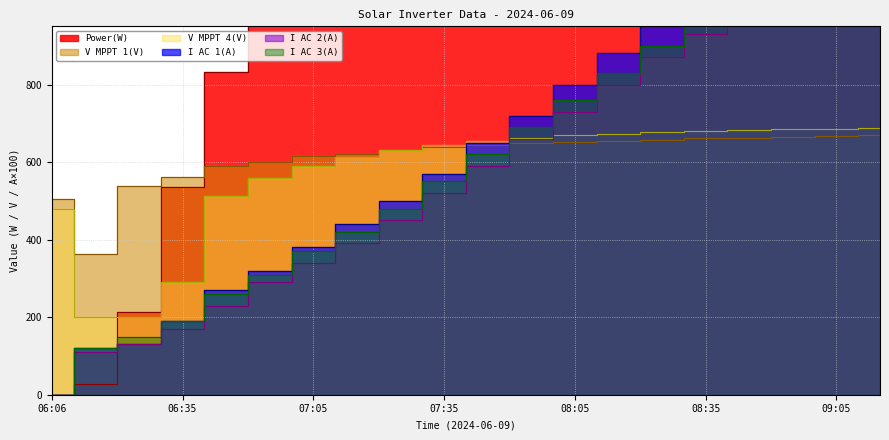

Between 06:06 and 07:15, which series saw the biggest shift?

Power(W)